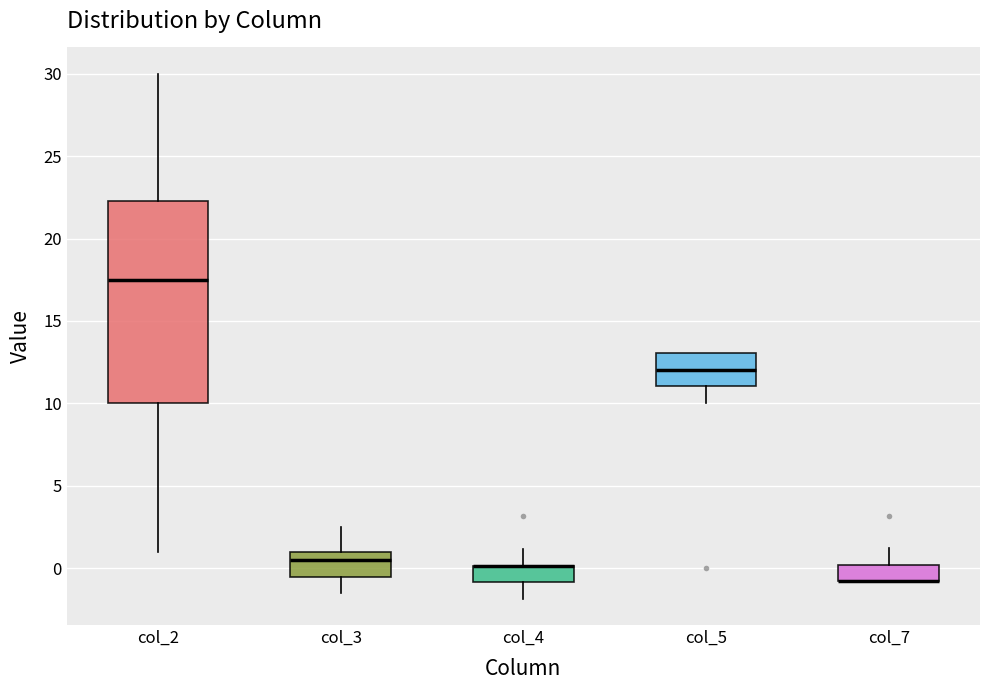

Reading left to right, transcribe this box plot: for each box, give where its median line is, the range the box spans, and where its two whiskers end, as read against the y-axis. The values are not printed on the chart, so give them approximately, as read against the axis.

col_2: median 17.5, box 10.0 to 22.5, whiskers 1.0 to 30.0
col_3: median 0.5, box -0.5 to 1.0, whiskers -1.5 to 2.5
col_4: median 0.0 (drawn on the box's upper edge), box -1.0 to 0.0, whiskers -2.0 to 1.0
col_5: median 12.0, box 11.0 to 13.0, whiskers 10.0 to 13.0
col_7: median -1.0 (drawn on the box's lower edge), box -1.0 to 0.0, whiskers -1.0 to 1.0